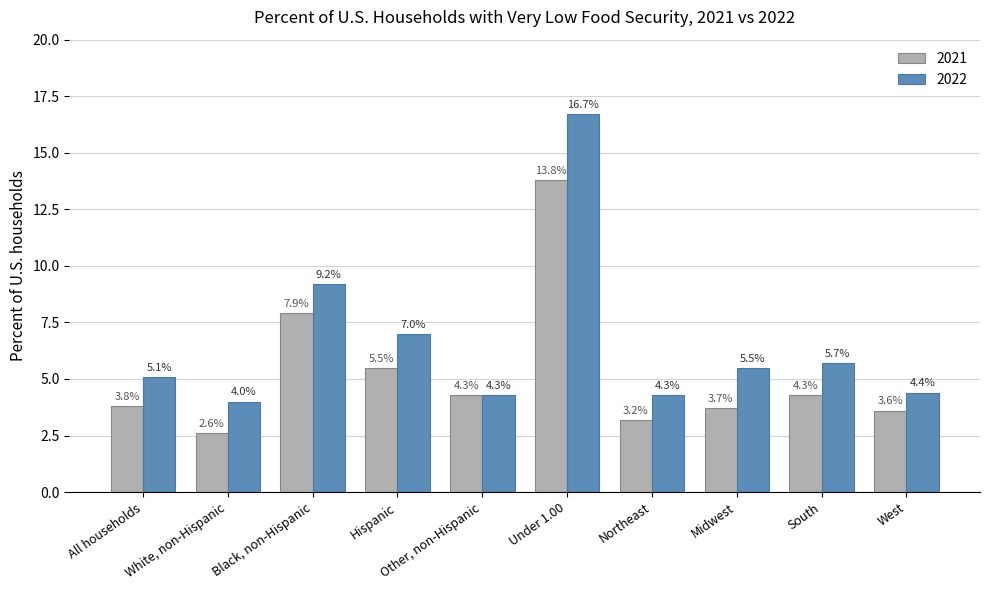

What is the label of the 3rd bar from the right?

Midwest